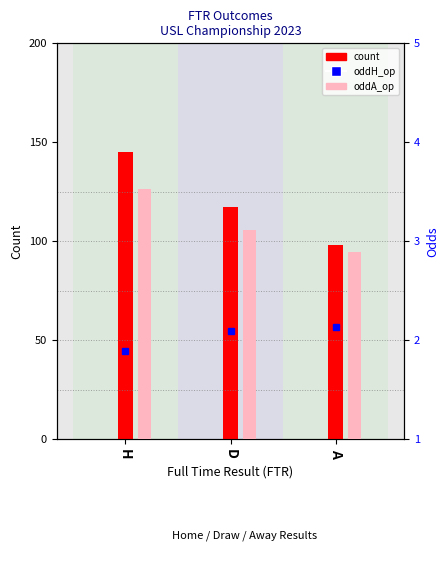

What position from the left is A?

3